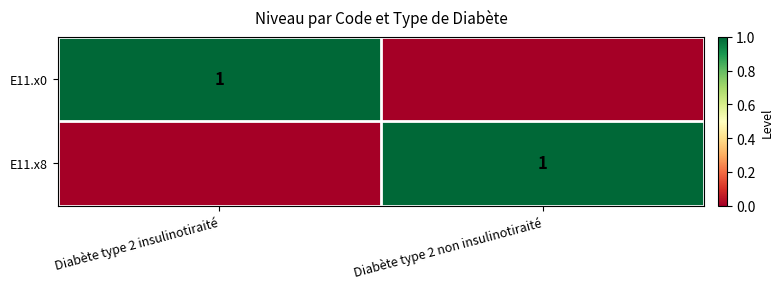

True or false: E11.x8 has a value of 0 at Diabète type 2 non insulinotiraité.

False